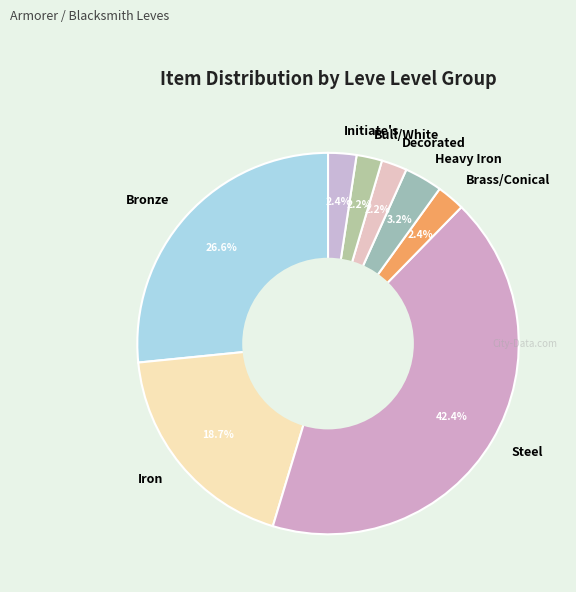

What is the largest slice in the pie chart?

Steel